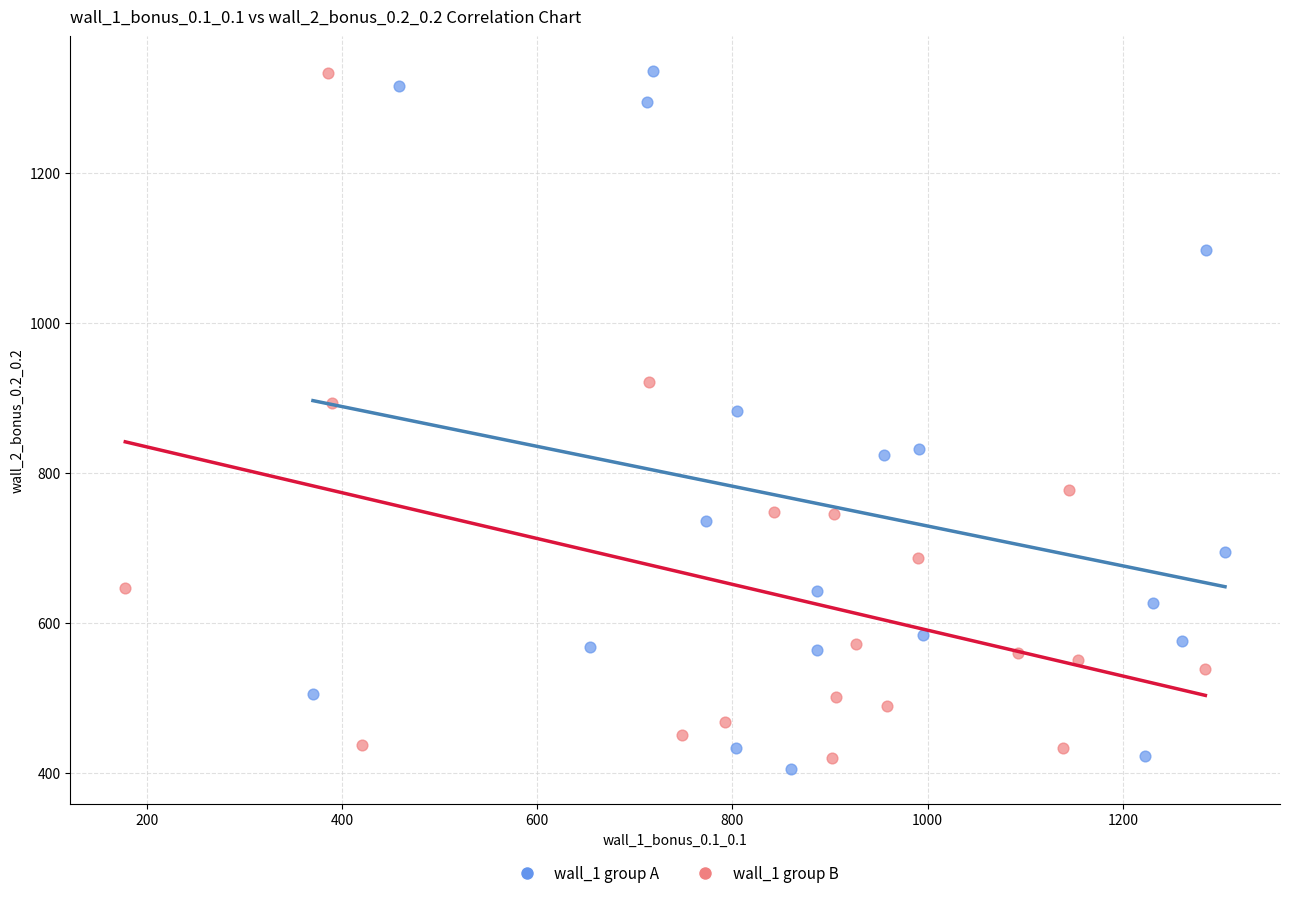

What are all the series names shown in the legend?

wall_1 group A, wall_1 group B